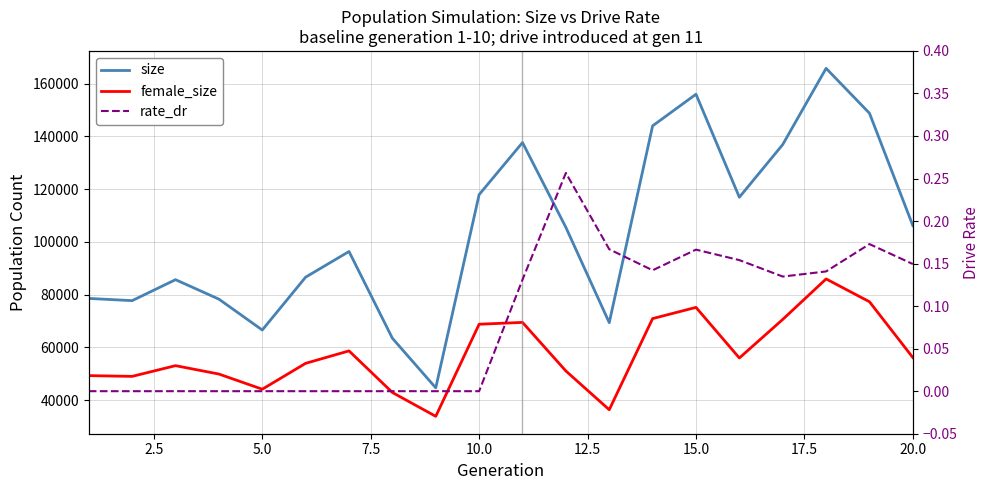

True or false: female_size and size intersect in this chart.

False